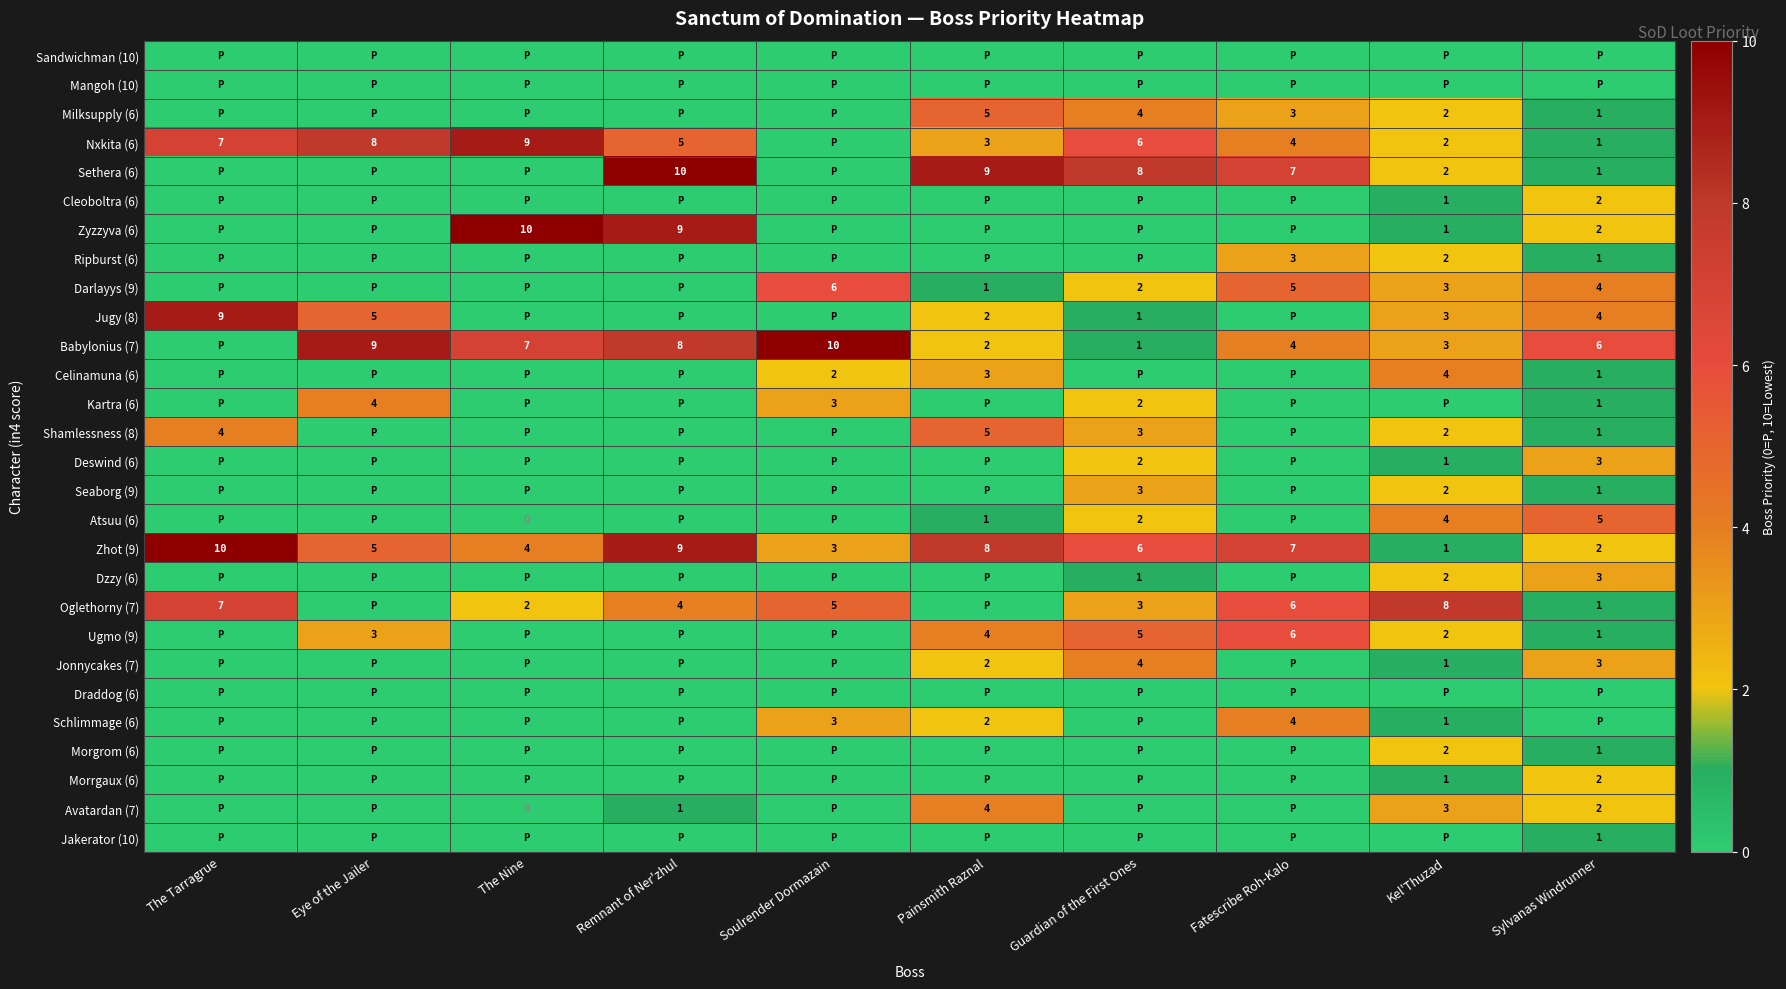

True or false: Babylonius (7) has a value of 1 at Guardian of the First Ones.

True